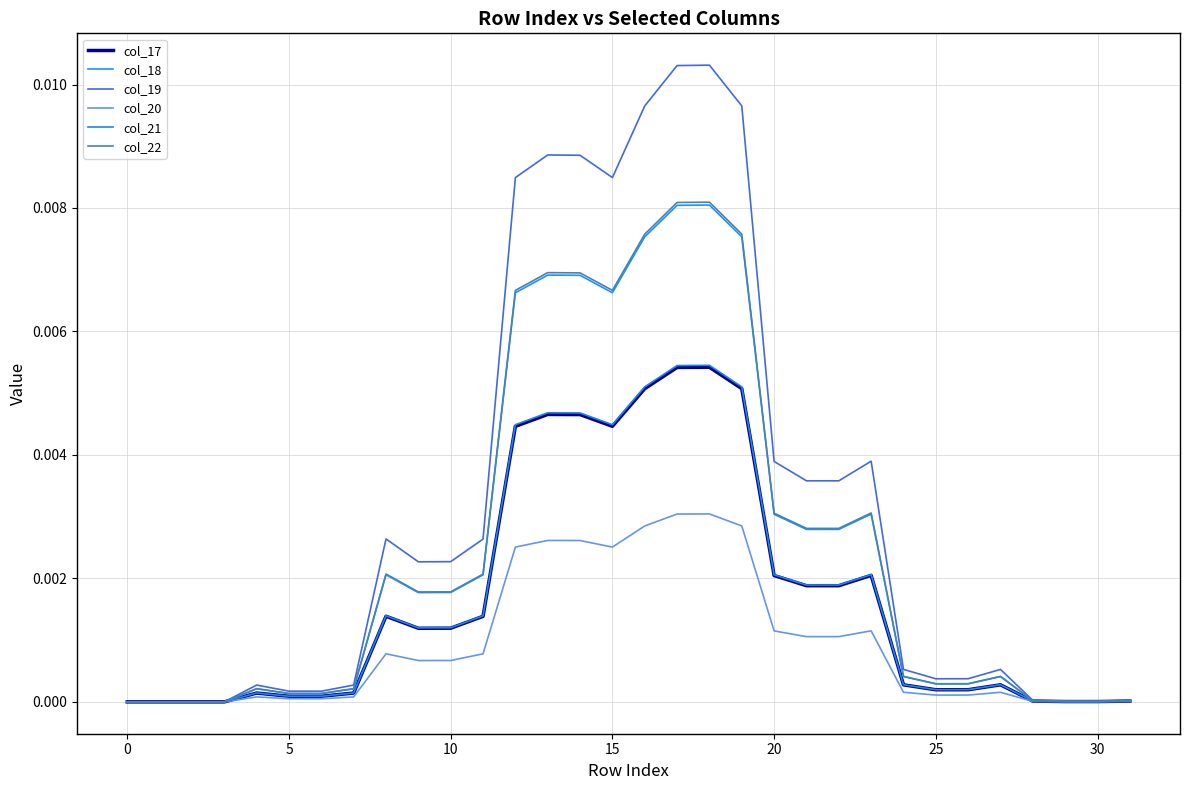

Does the chart have visible grid lines?

Yes